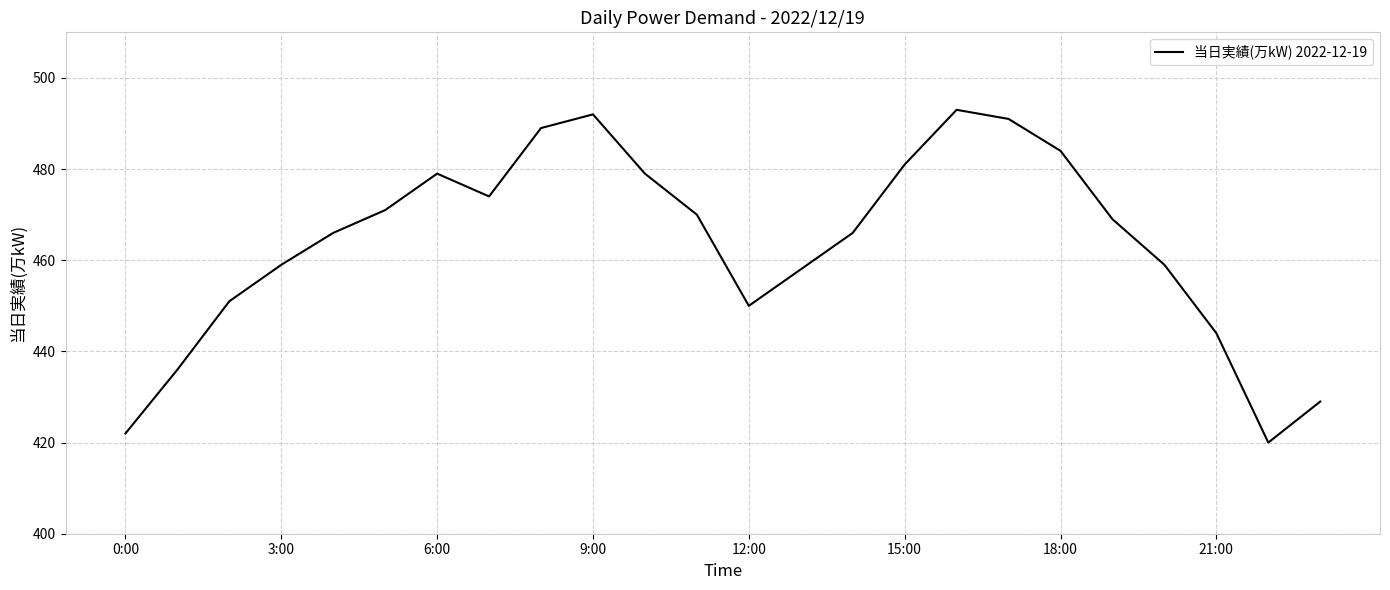

What is the difference between the maximum and minimum values?

73